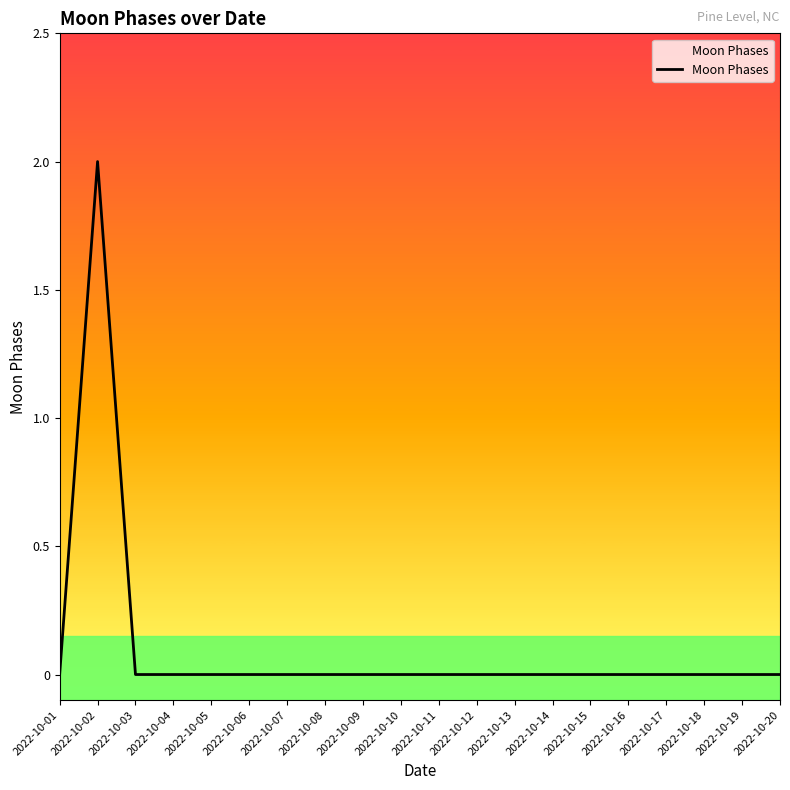

How many values are between 0 and 1?

19